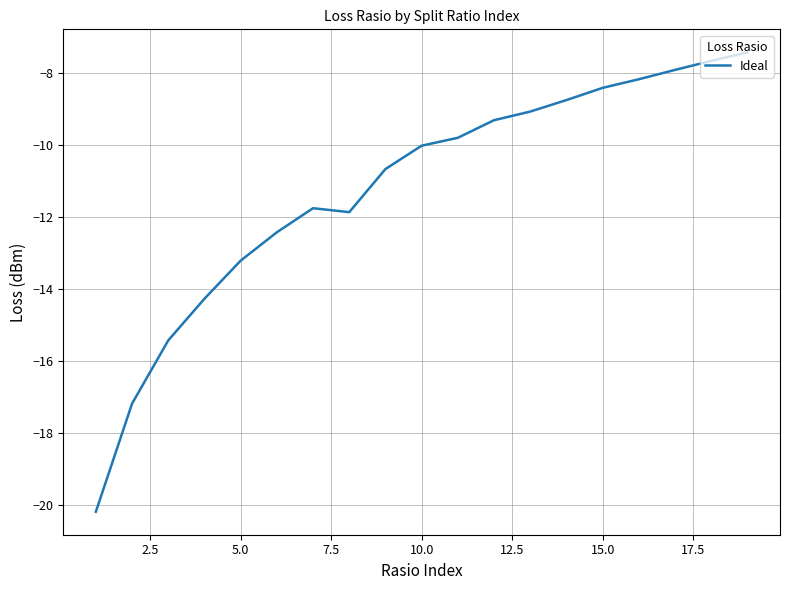

What is the maximum value shown in the chart?

-7.4